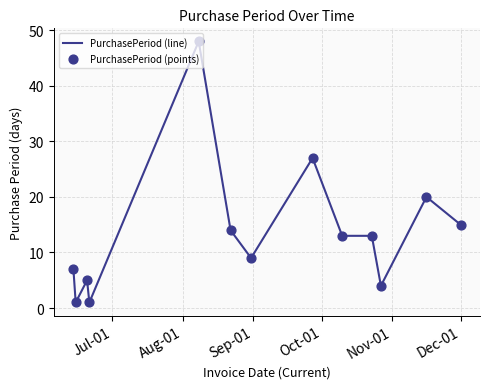

What is the difference between the maximum and minimum values?

47